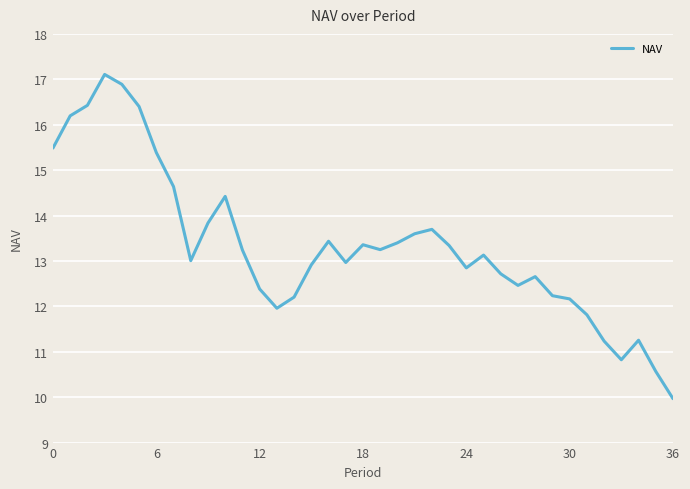

What is the difference between the maximum and minimum values?

7.1